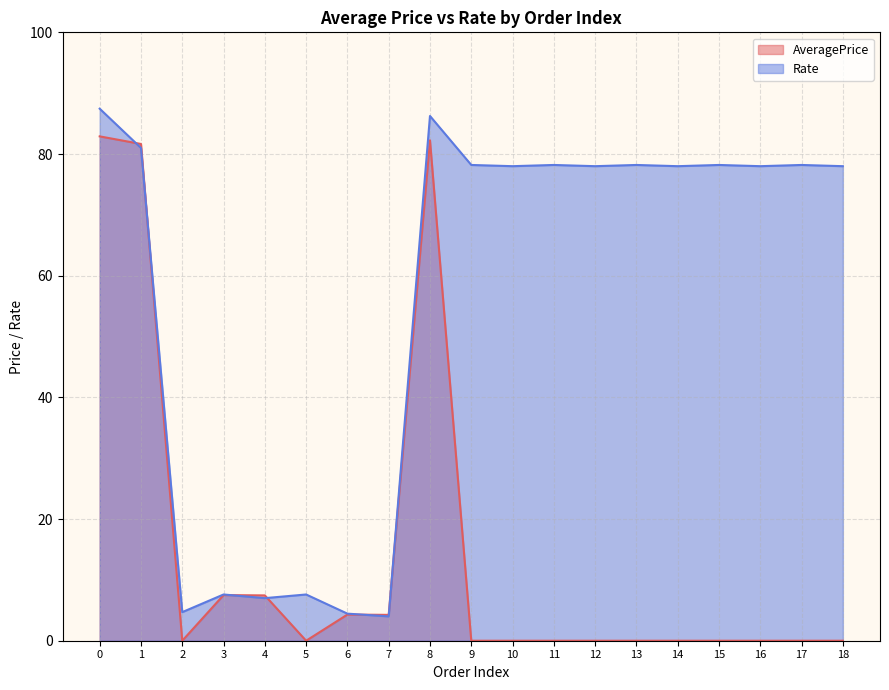

Is it true that AveragePrice equals 0.0 at 18?

True